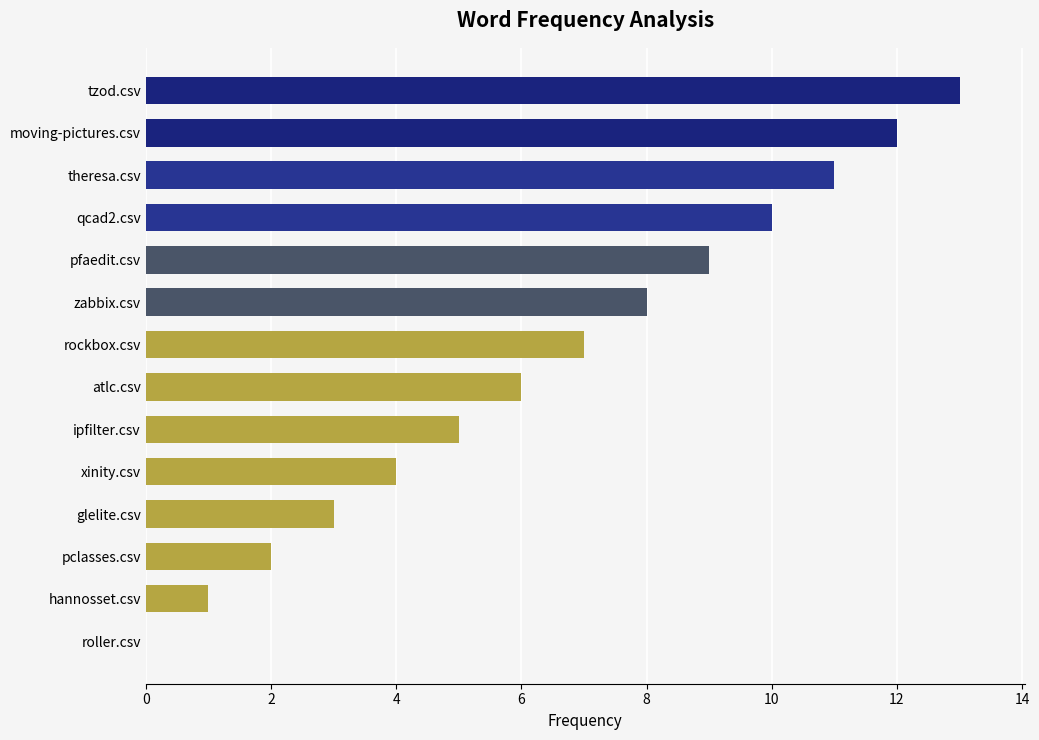

How many series are shown in this chart?

1